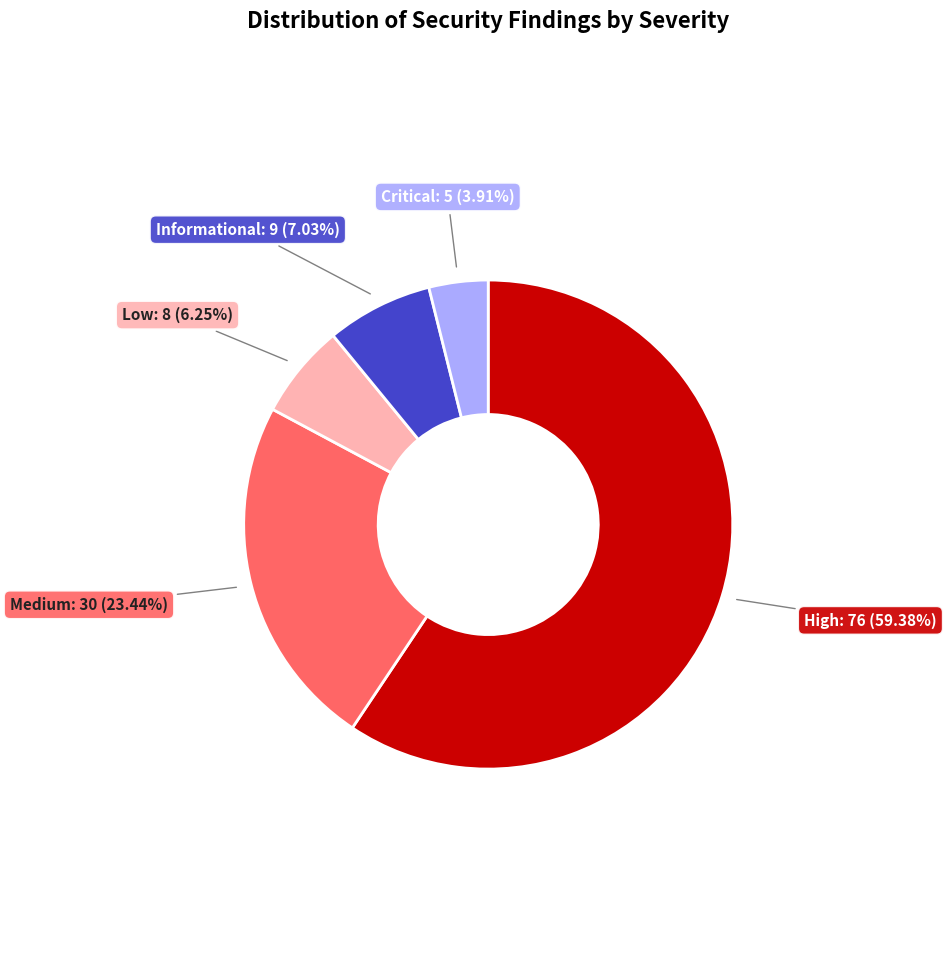

Is there any slice that represents more than half of the pie?

Yes